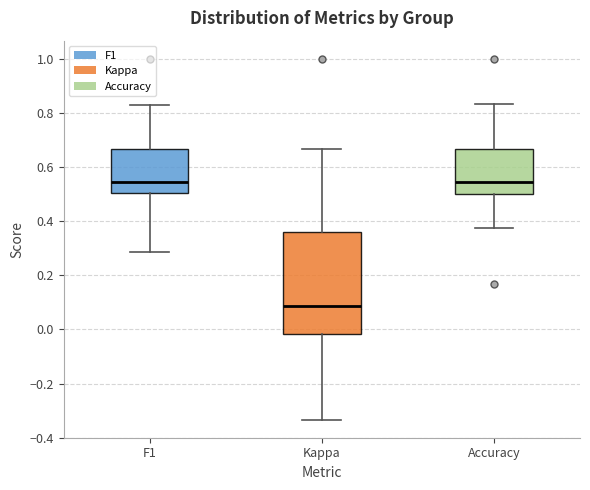

Which box's median line is the lowest?

Kappa